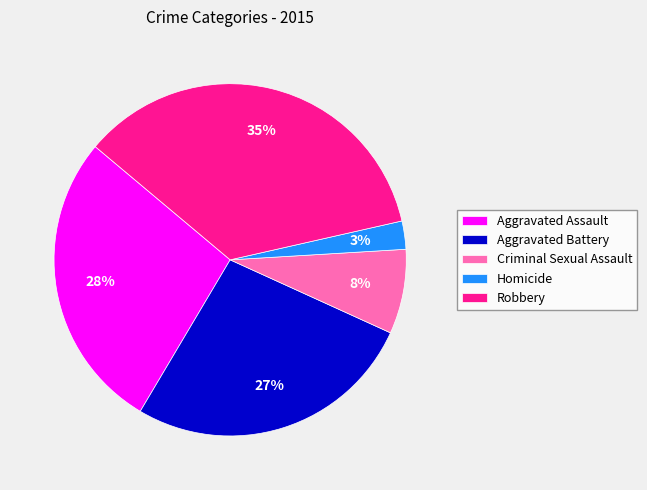

Do Criminal Sexual Assault and Aggravated Battery together represent more than half of the pie?

No